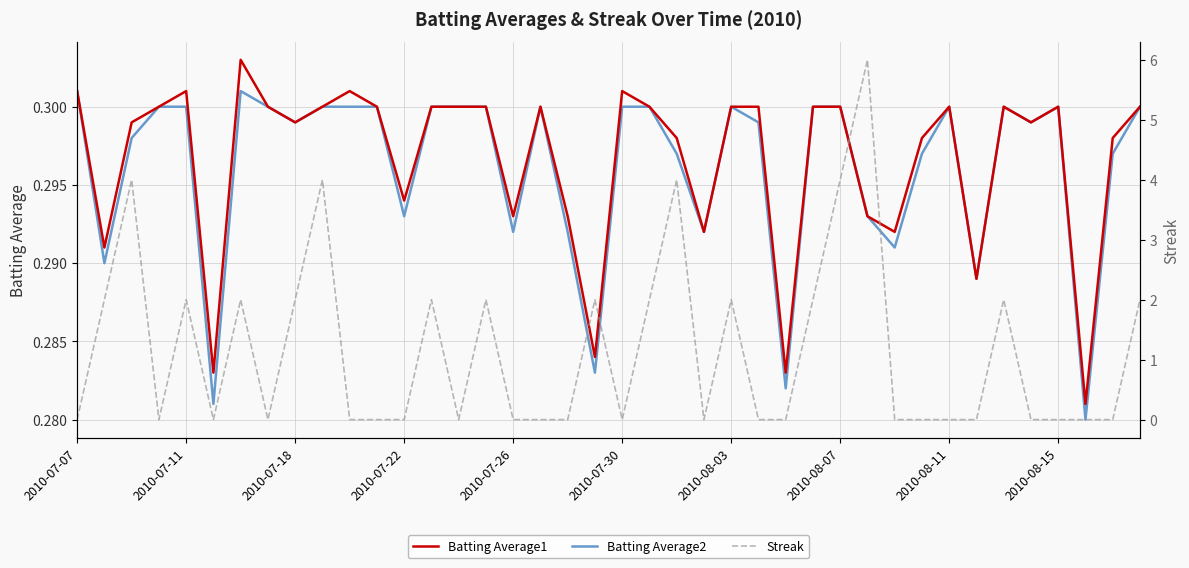

Between 25 and 27, which is larger?

25